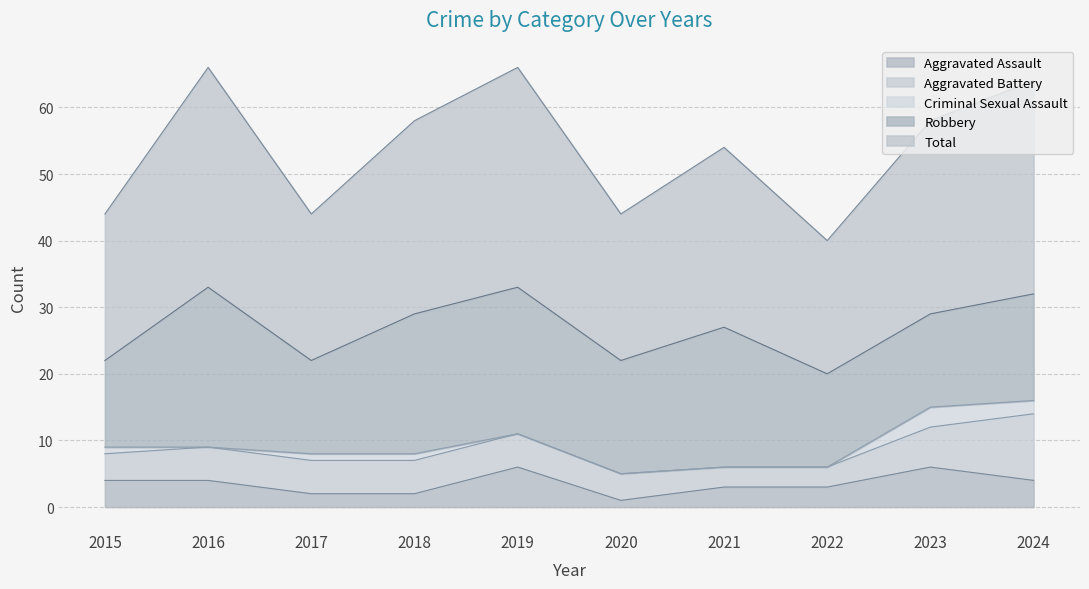

How many lines are shown in the chart?

5